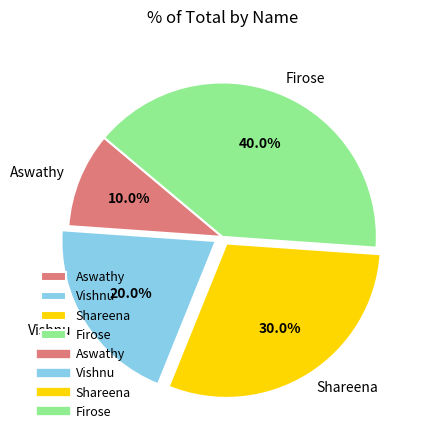

To the nearest percent, what percentage of the pie is Vishnu?

20%